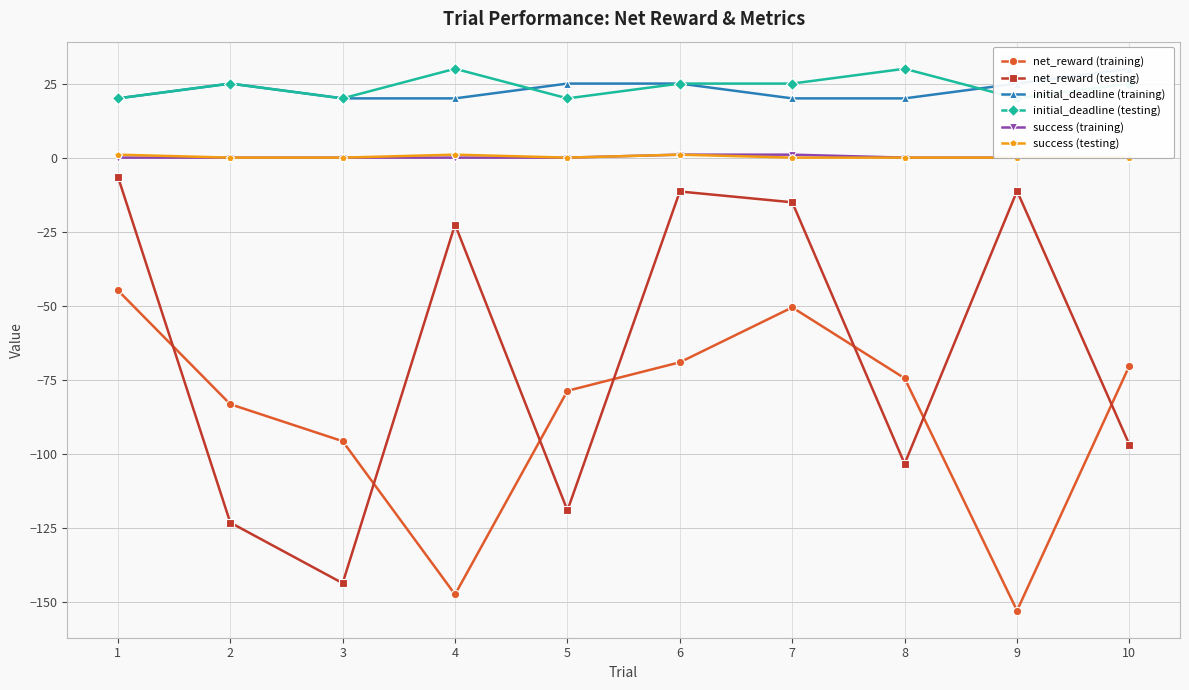

Is this an area chart (filled region under the line)?

No